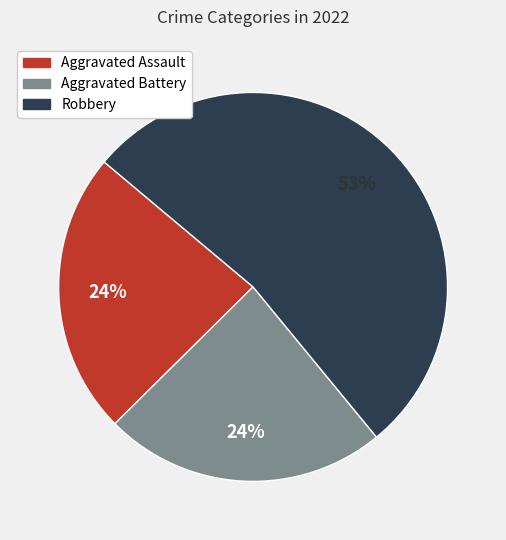

Does any single category account for the majority?

Yes